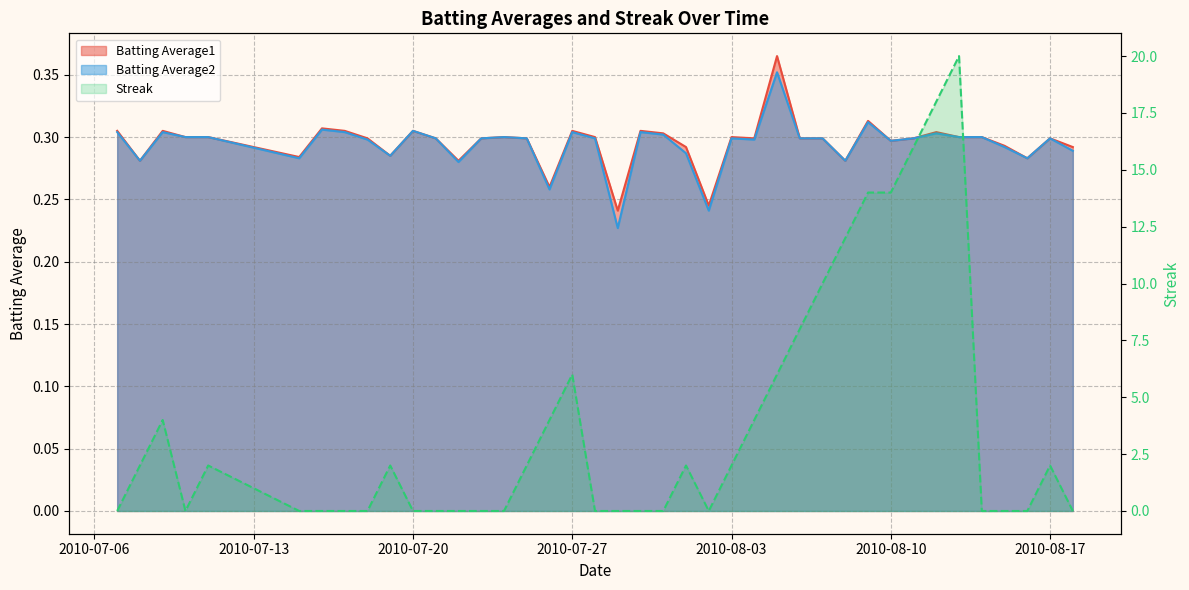

Count the Batting Average2 values in the range 0 to 1.

40